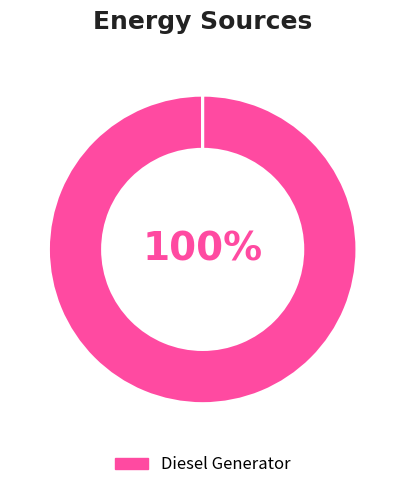

Is there any slice that represents more than half of the pie?

Yes